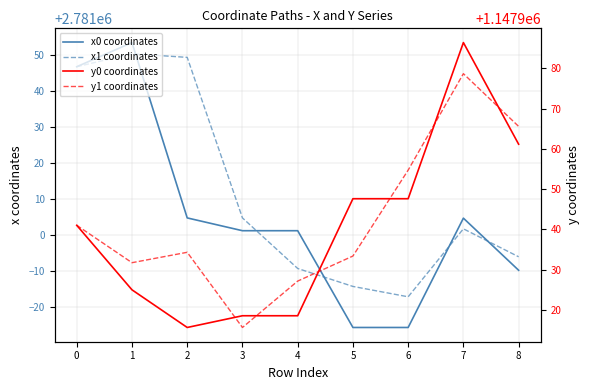

What is the value of the x1 coordinates point at the 4th from the left?

2781004.7